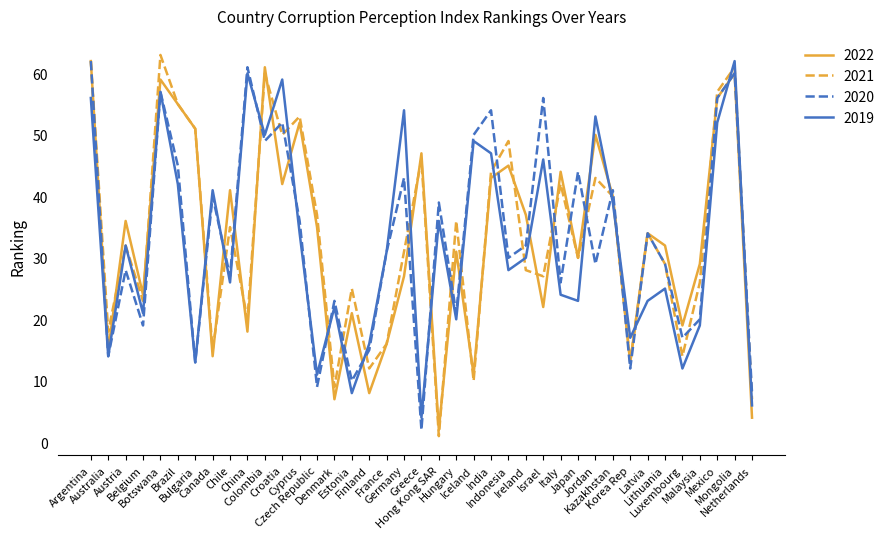

What is the difference between the maximum and minimum values in the 2019 series?

58